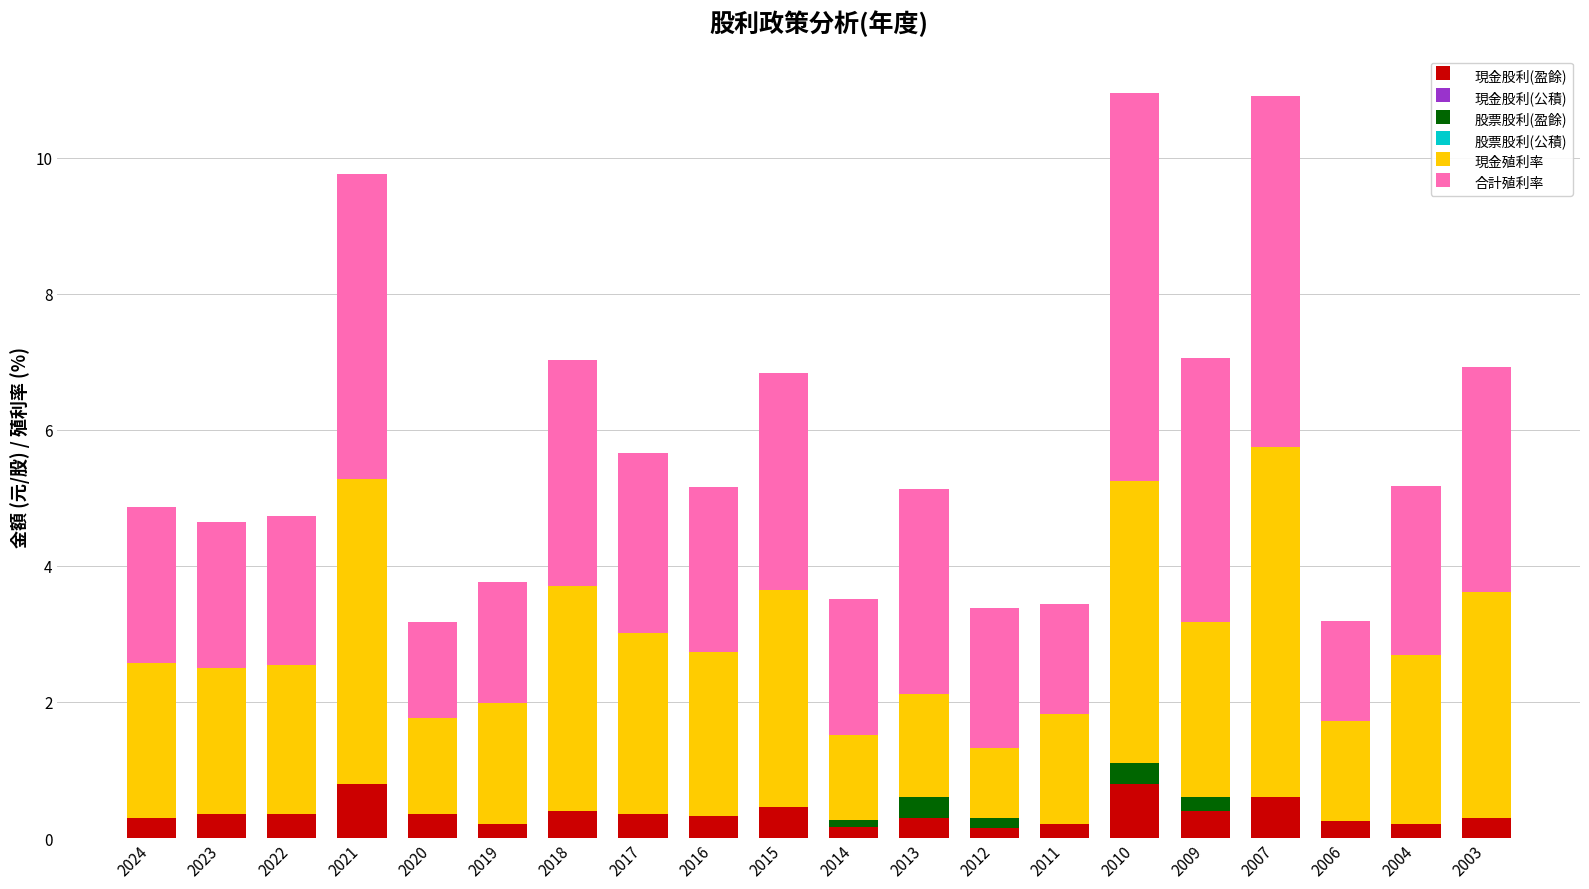

The 現金股利(盈餘) series shows 0.3 at 2023. True or false?

True